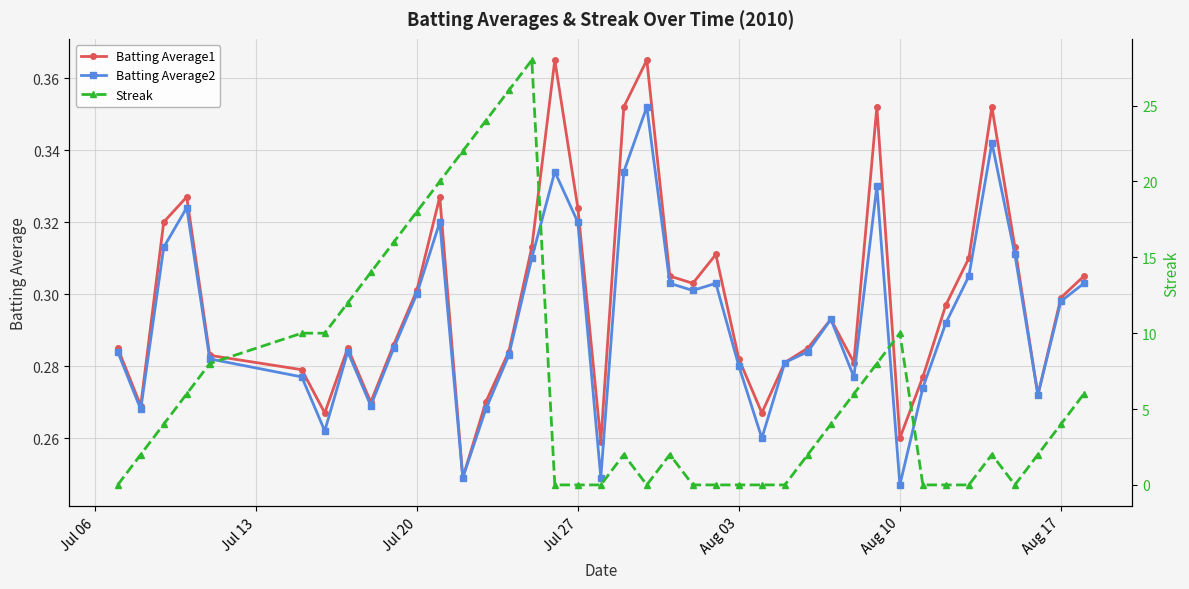

What is the greatest value displayed?

28.0